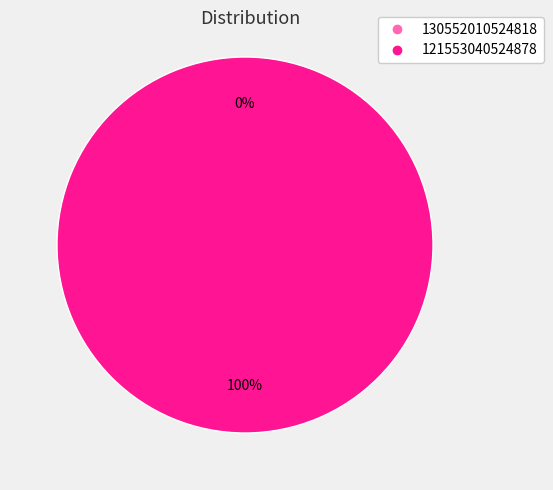

To the nearest percent, what is the difference between the largest and smallest slice percentages?

100%